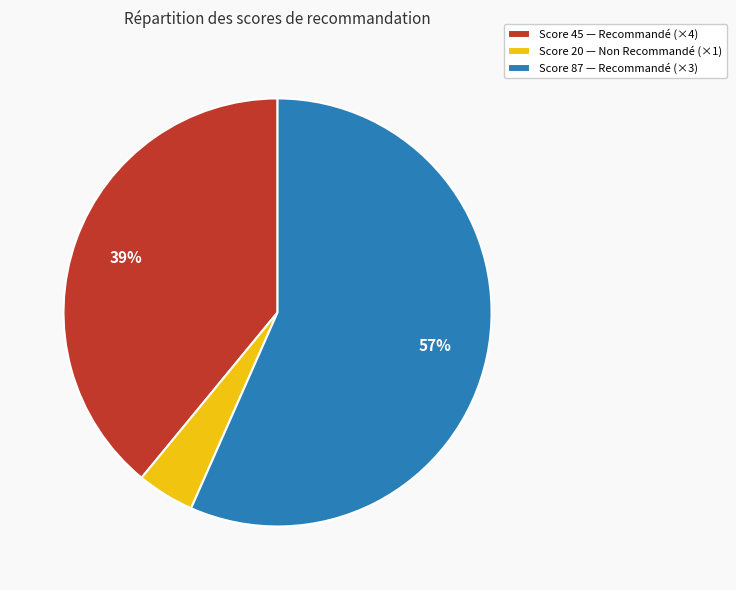

Is the sum of Score 20 — Non Recommandé (×1) and Score 87 — Recommandé (×3) greater than half?

Yes